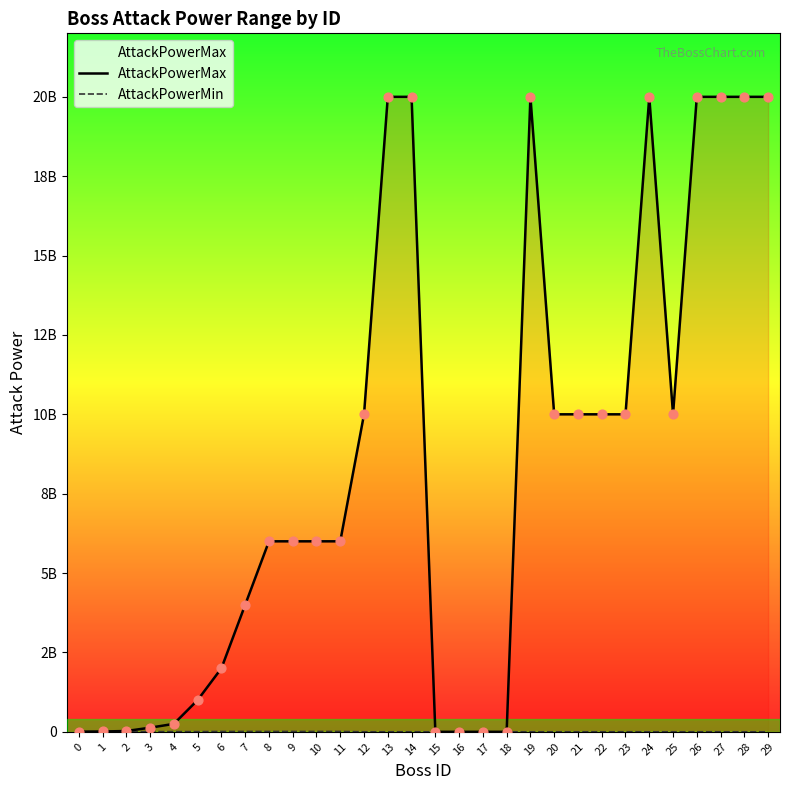

At which category is the sum across all series the highest?

13